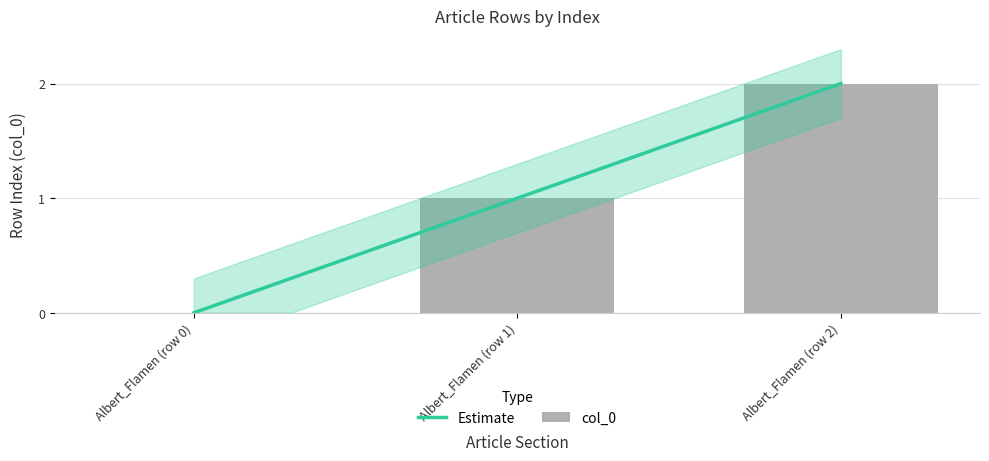

What is the maximum value shown in the chart?

2